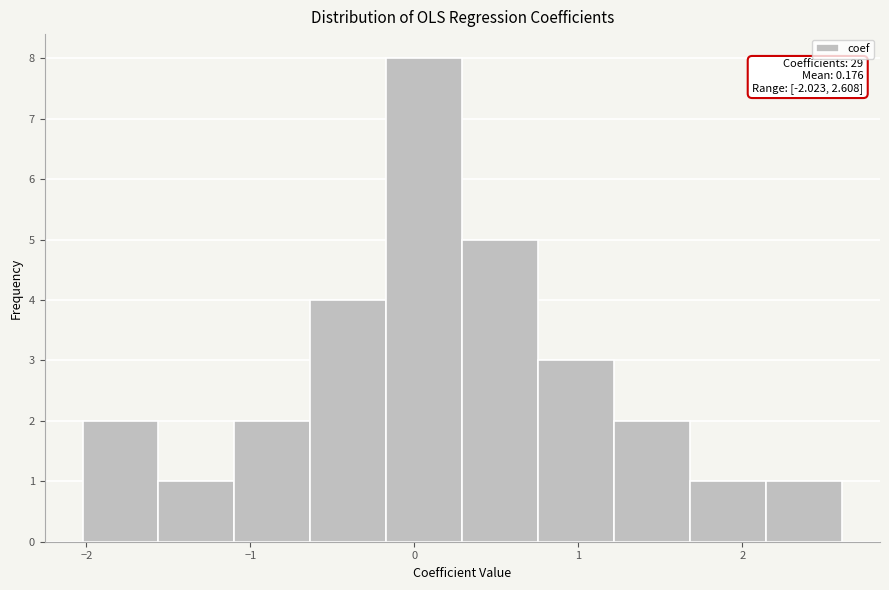

Over which range of the x-axis is the bar tallest?

-0.2 to 0.3